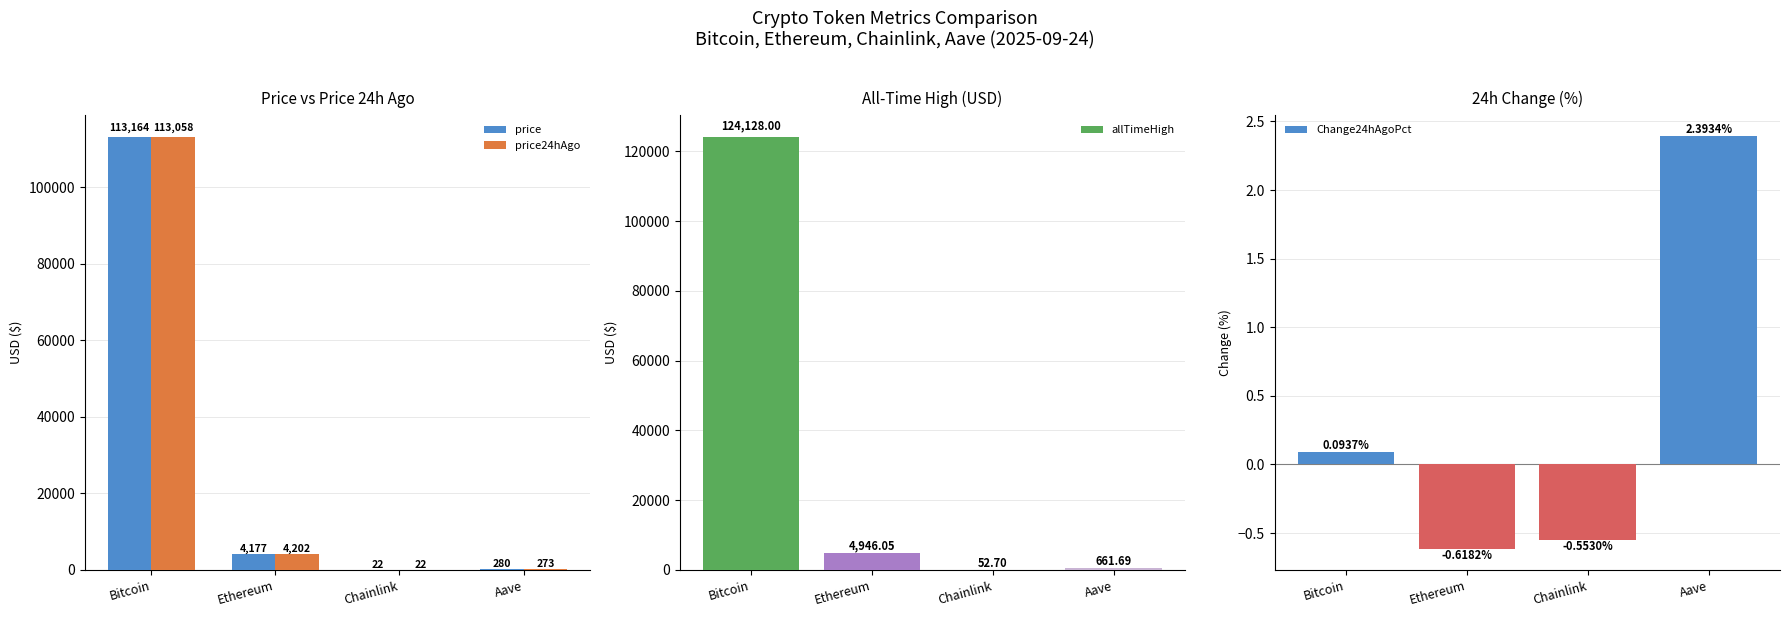

Reading left to right, what are all the values shown in this chart?

price: 113164.0	4176.7	21.7	279.9
price24hAgo: 113058.0	4202.5	21.8	273.2
allTimeHigh: 124128.0	4946.1	52.7	661.7
Change24hAgoPct: 0.1	-0.6	-0.6	2.4